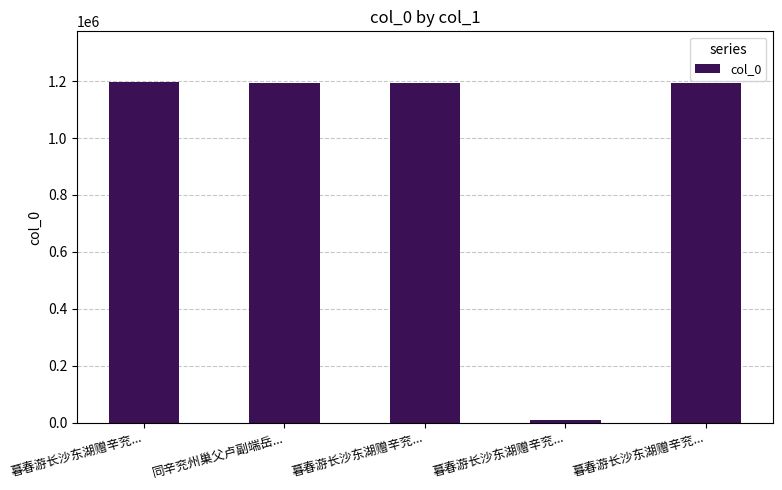

Is it true that the value at 暮春游长沙东湖赠辛兖... is 1712966?

False